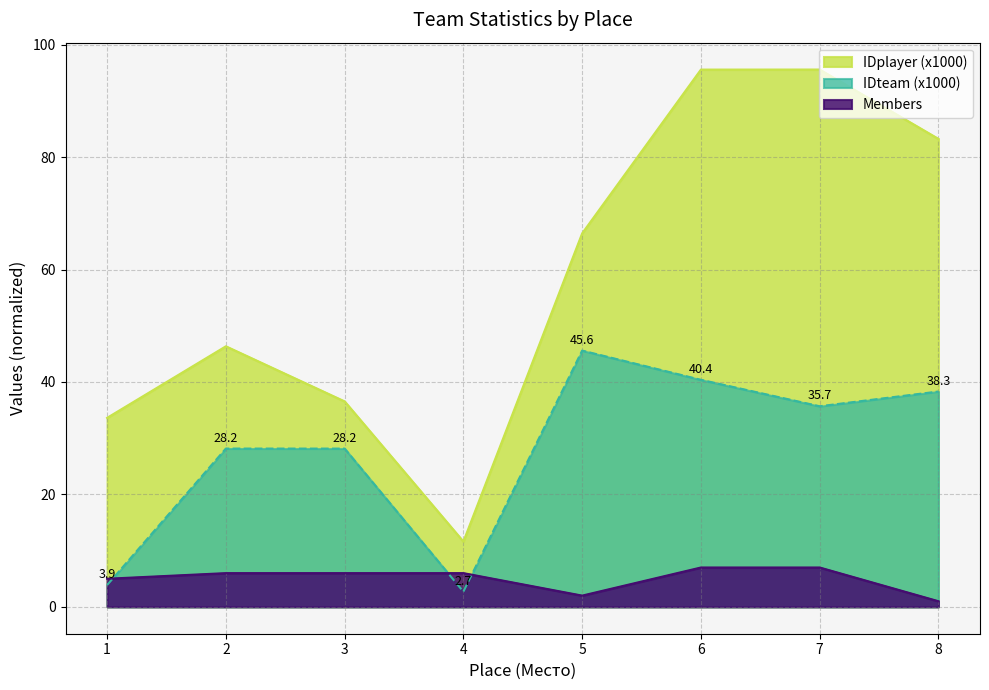

Between which two adjacent categories do Members and IDteam first intersect?

1 and 2